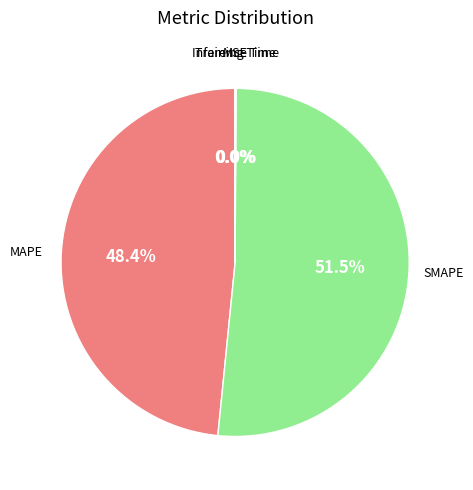

Which slice is the largest?

SMAPE